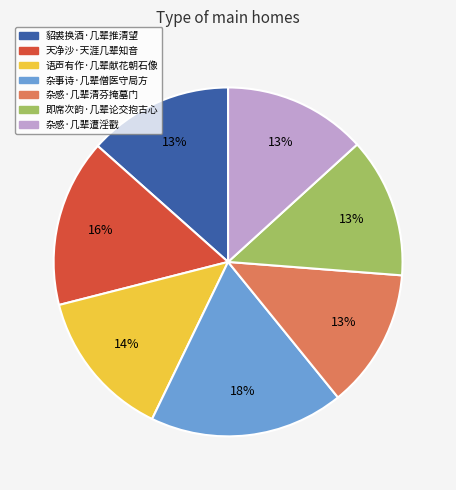

Is the sum of 貂裘换酒·几辈推清望 and 杂事诗·几辈僧医守局方 greater than half?

No